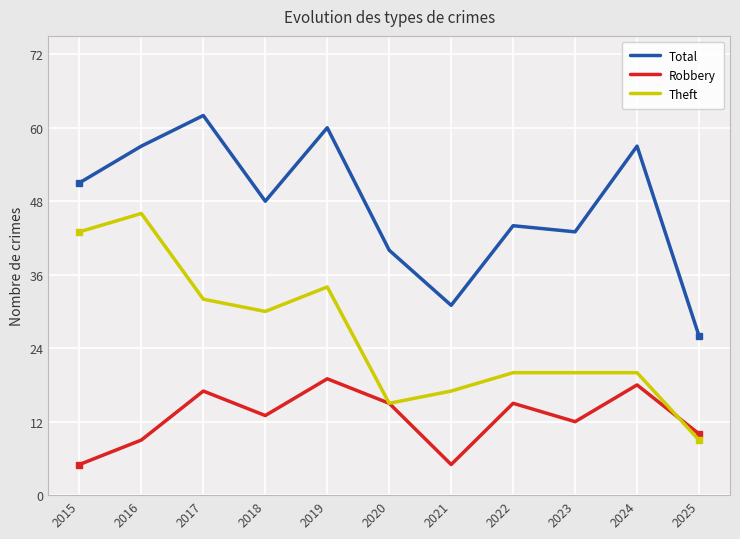

What is the average value of the Robbery series?

13